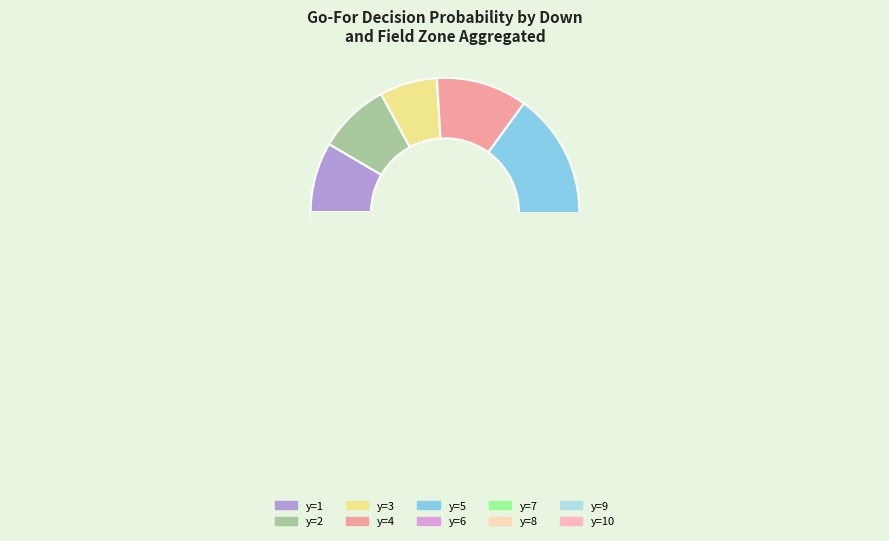

To the nearest percent, what is the difference between the largest and smallest slice percentages?

28%